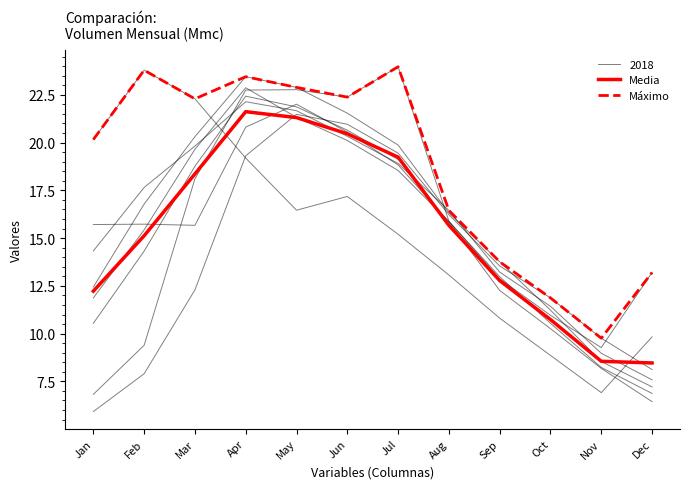

Does the chart have visible grid lines?

No